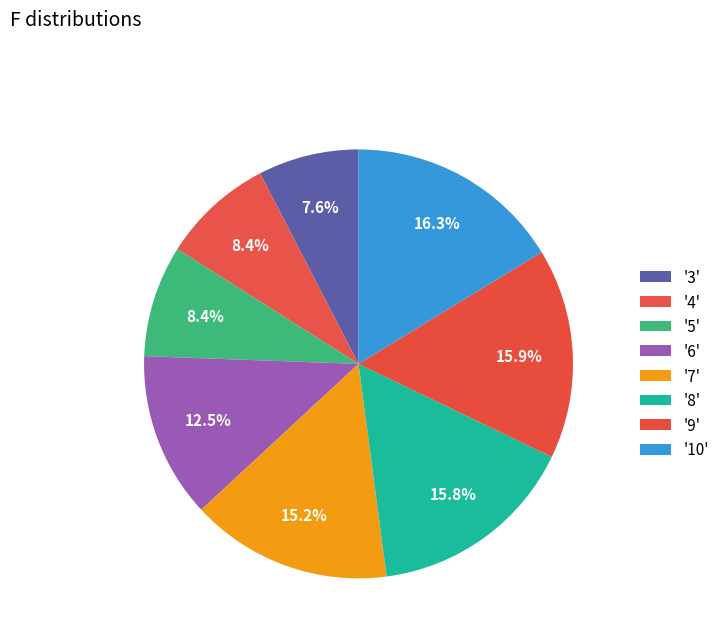

Count the number of slices in the pie.

8